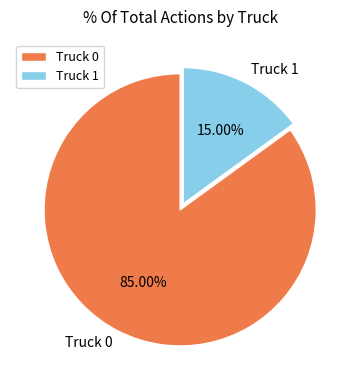

To the nearest percent, what portion does Truck 0 represent?

85%